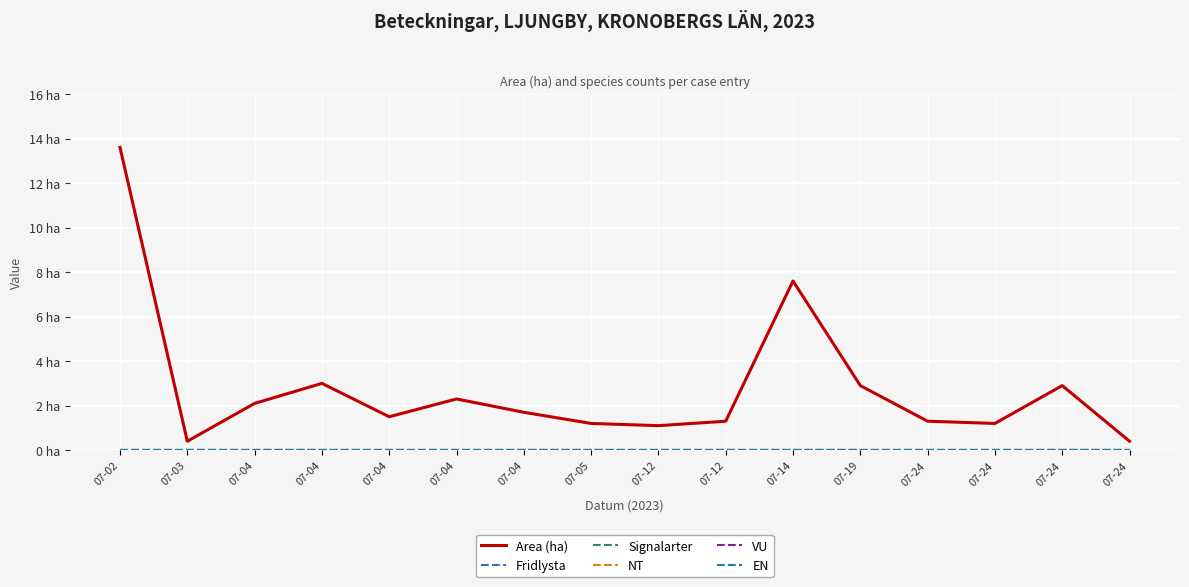

True or false: VU has more than 1 interior local peaks.

False